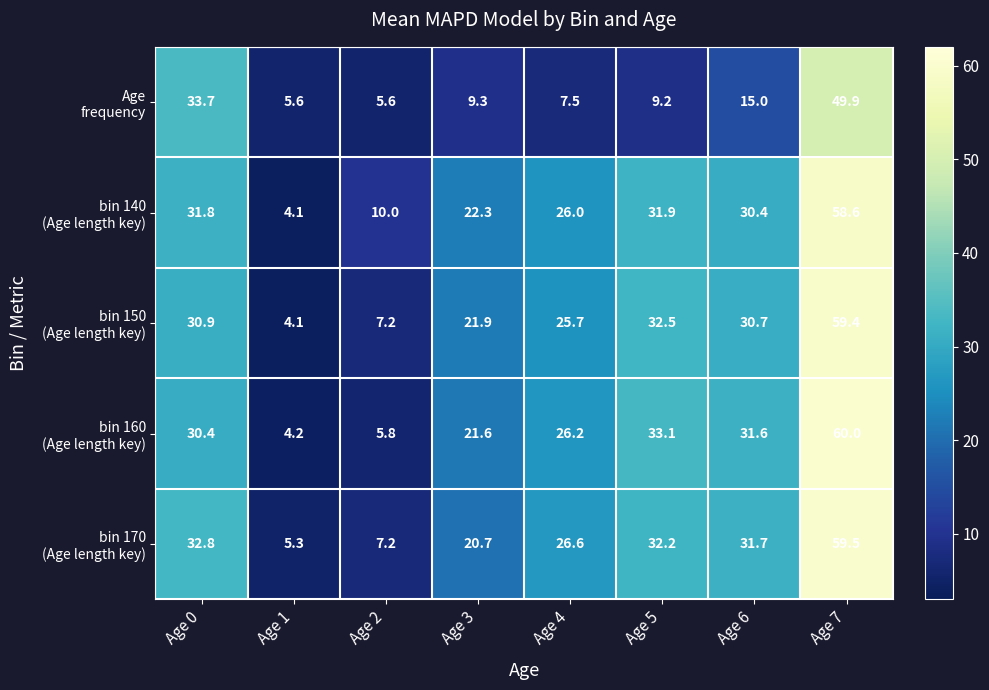

What is the greatest value displayed?

60.0